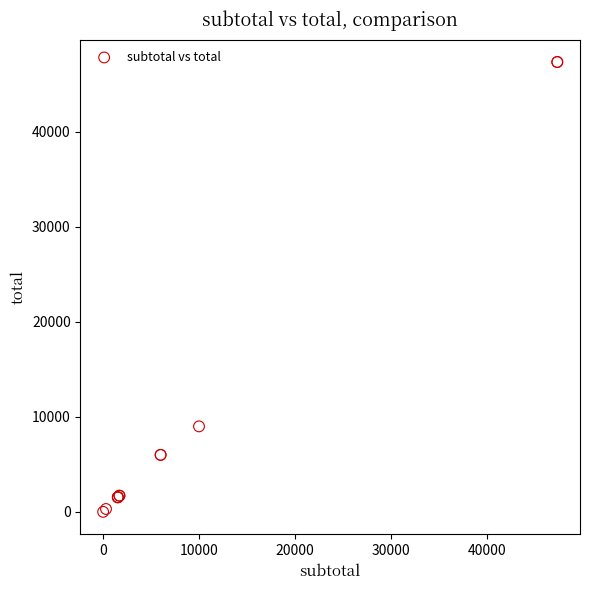

What Y value in the scatter plot is closest to 23685?

9000.0